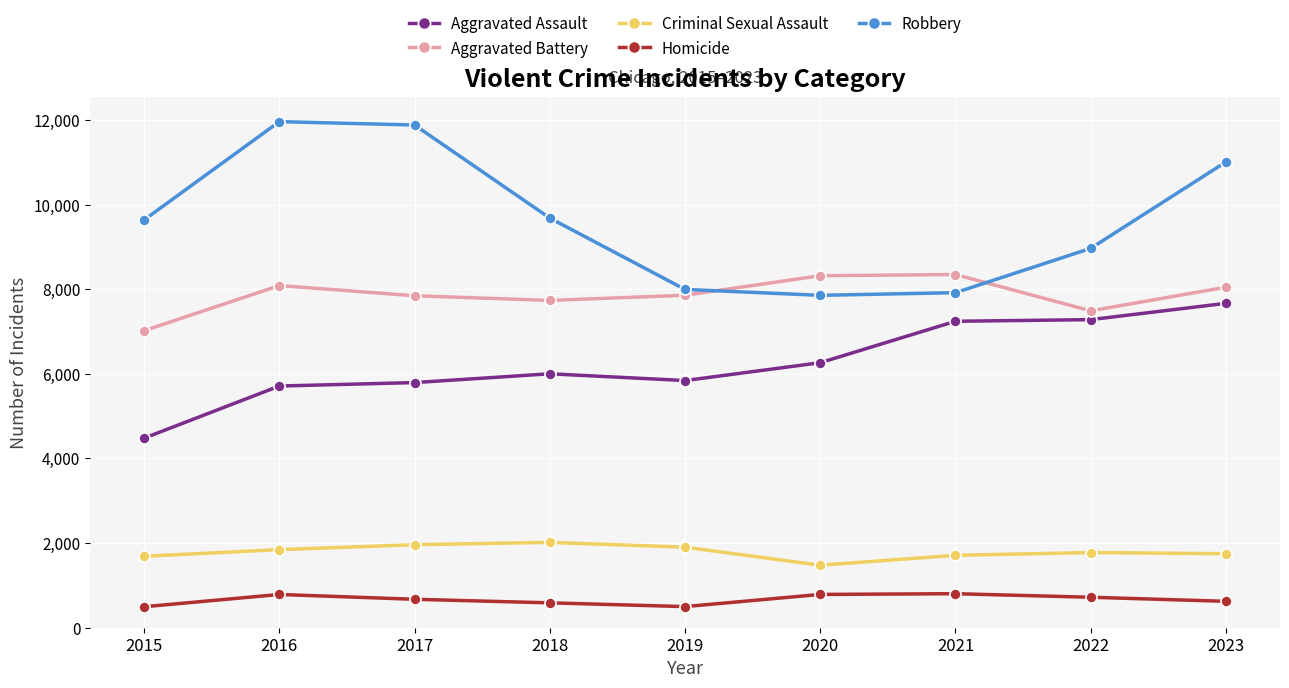

True or false: Aggravated Battery and Homicide intersect in this chart.

False